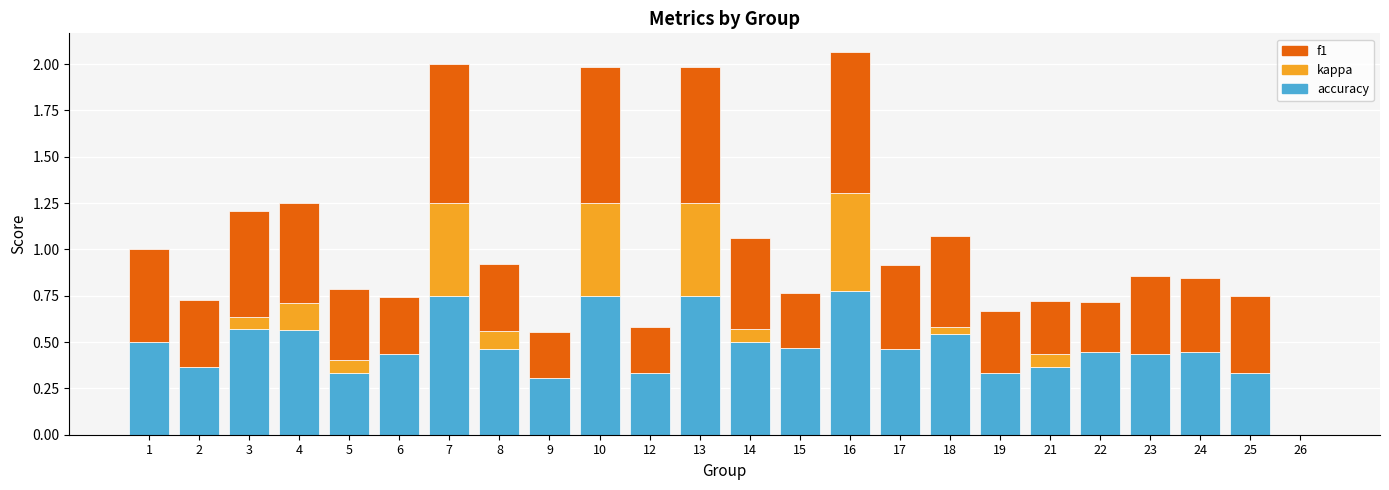

The accuracy series shows 0.3 at 19. True or false?

True